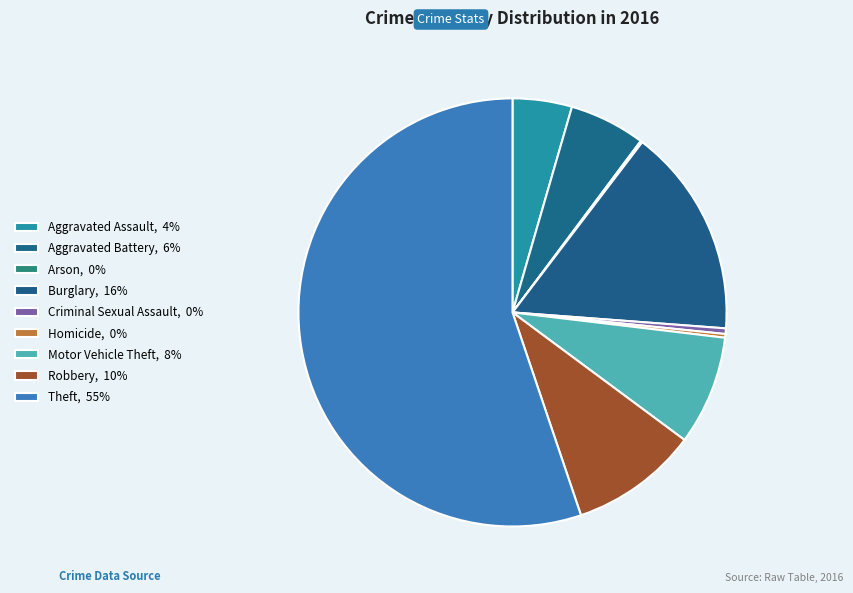

How much of the chart is everything except Aggravated Assault?

95.5%